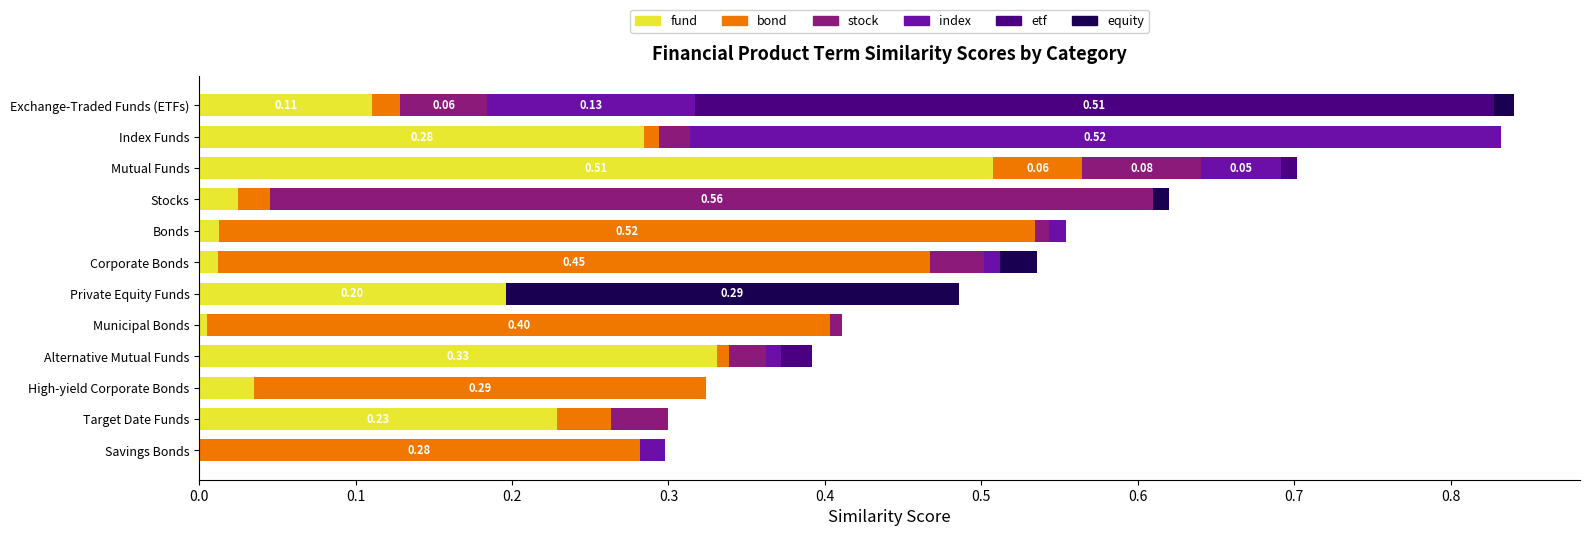

At which label does fund reach its peak?

Mutual Funds